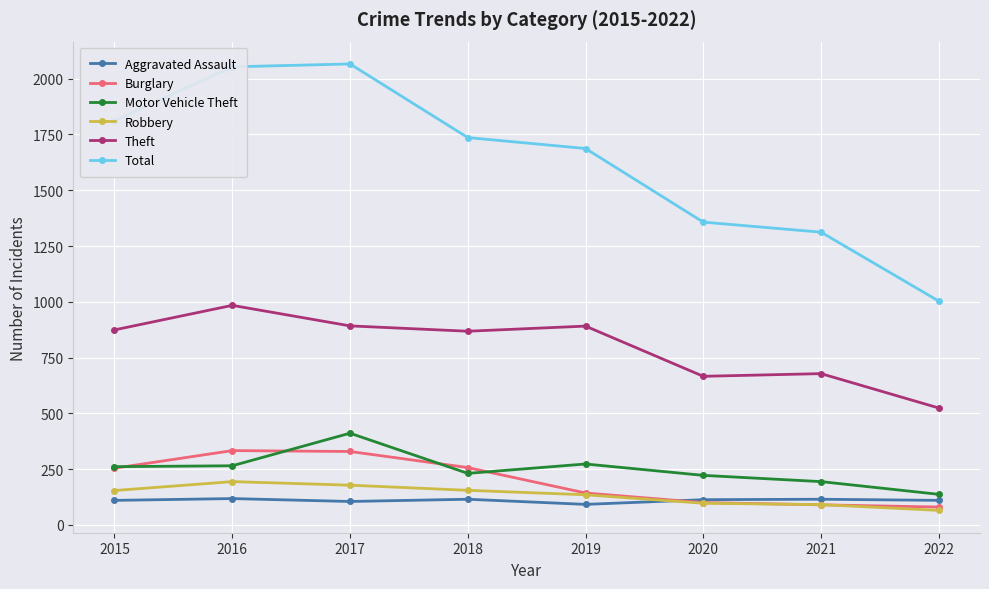

Which series has the largest total across all categories?

Total